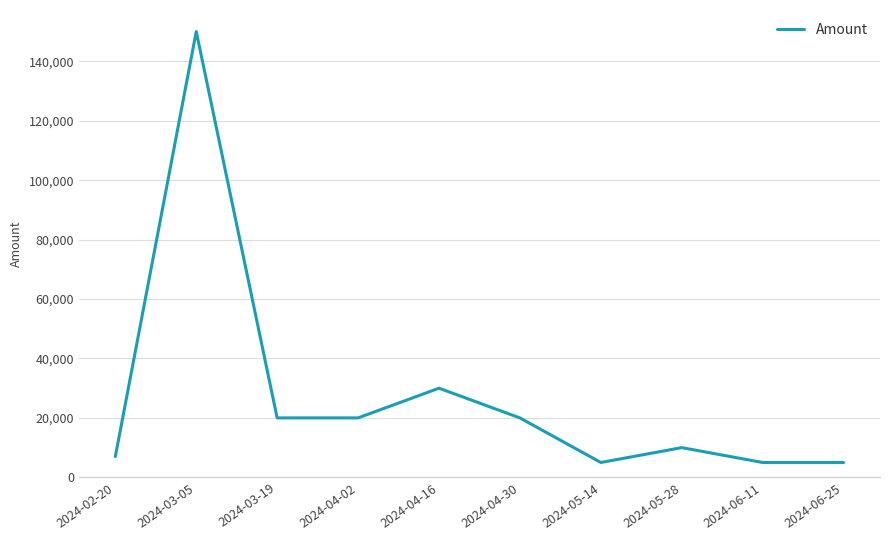

Reading left to right, transcribe all the data shown in this chart.

2024-02-20=7000	2024-03-05=150000	2024-03-19=20000	2024-04-02=20000	2024-04-16=30000	2024-04-30=20000	2024-05-14=5000	2024-05-28=10000	2024-06-11=5000	2024-06-25=5000